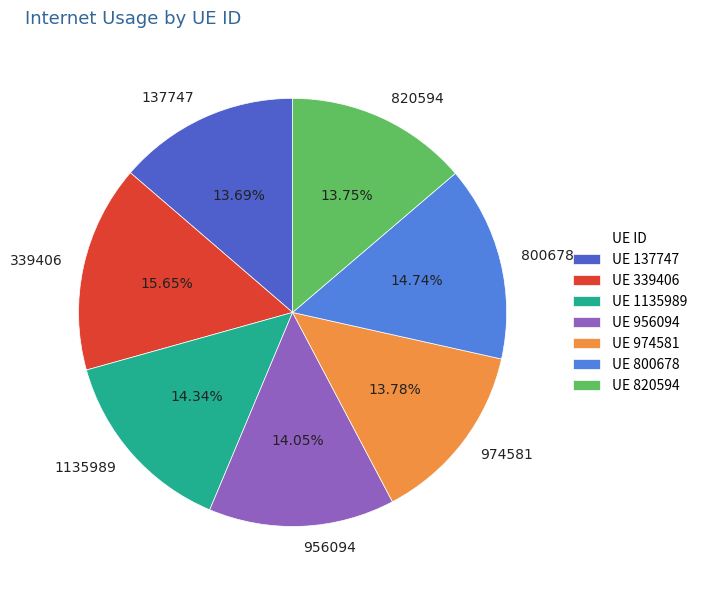

To the nearest percent, what is the difference between the largest and smallest slice percentages?

2%